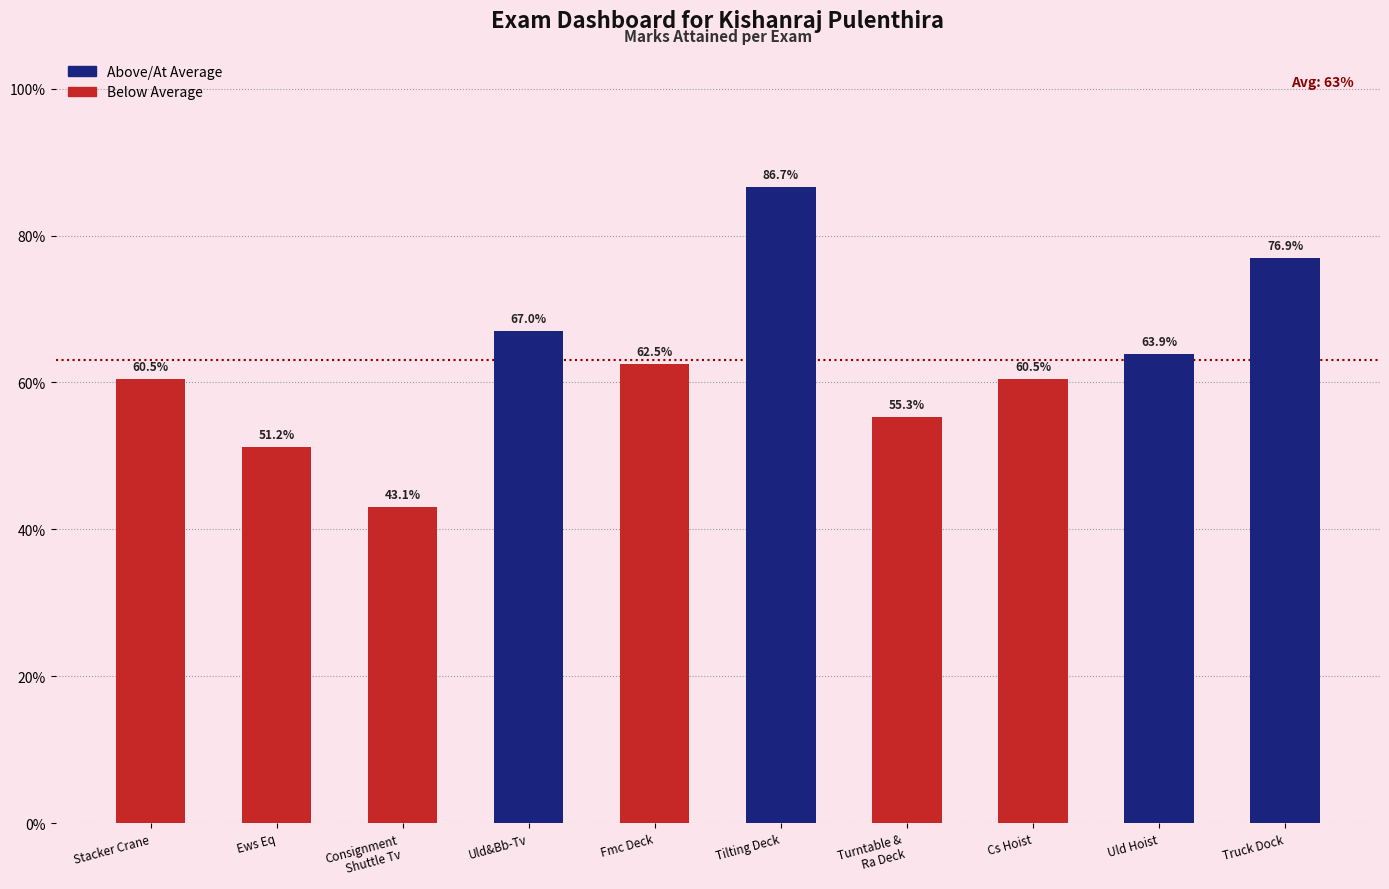

True or false: the data shows 0.8 at Truck Dock.

True